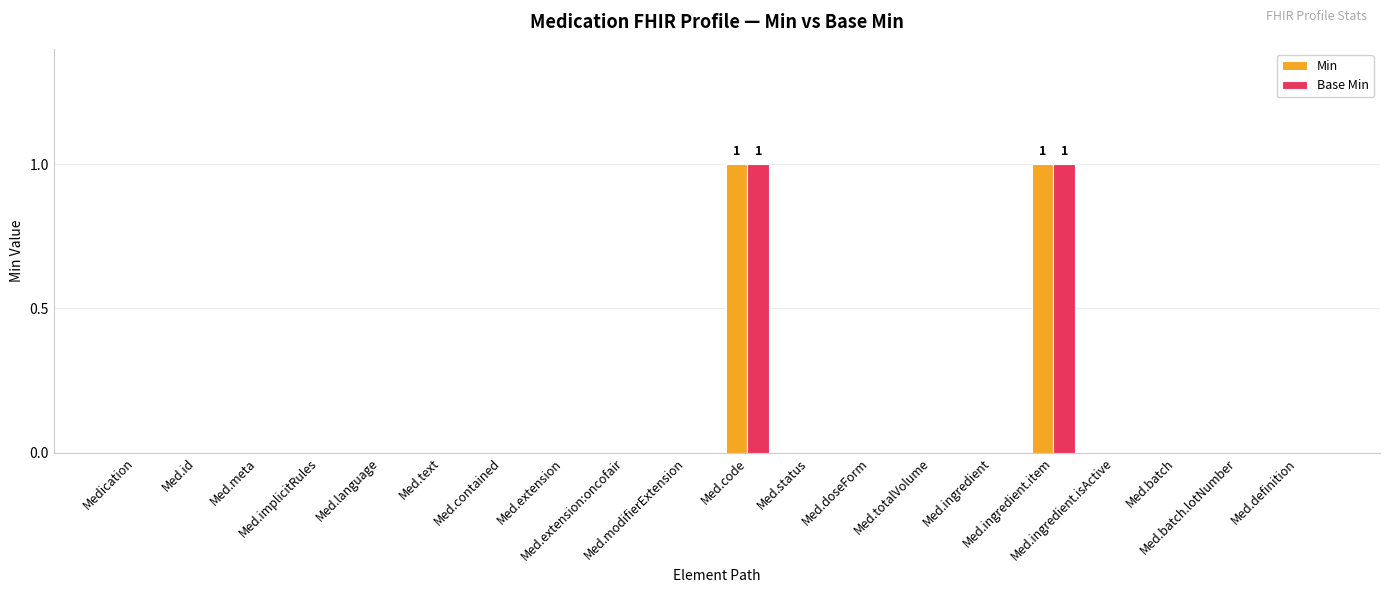

Which series has the largest total across all categories?

Min